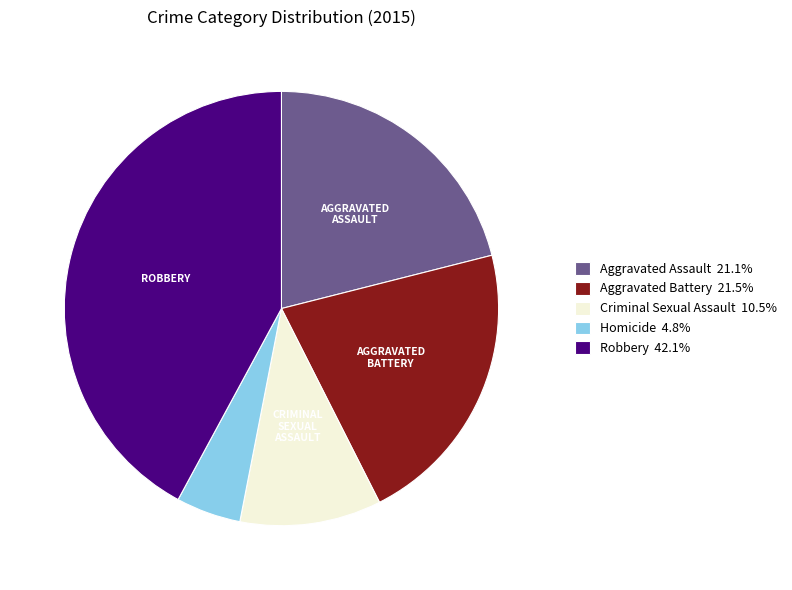

Do Homicide 4.8% and Criminal Sexual Assault 10.5% together represent more than half of the pie?

No